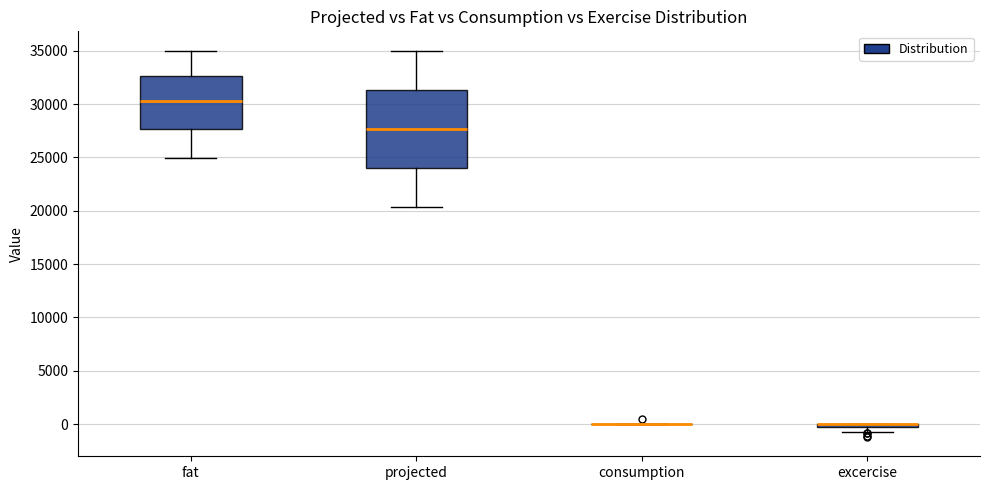

Where is the lower edge of the box for projected on the y-axis? The values are not printed on the chart, so give them approximately, as read against the axis.

24000